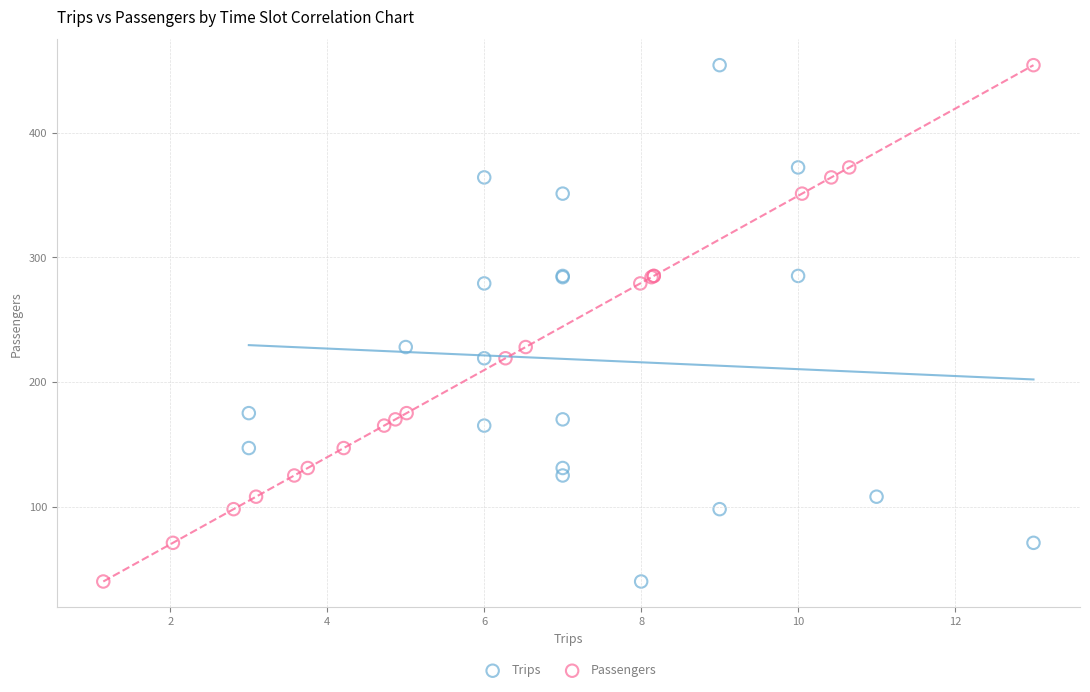

What are all the series names shown in the legend?

Trips, Passengers